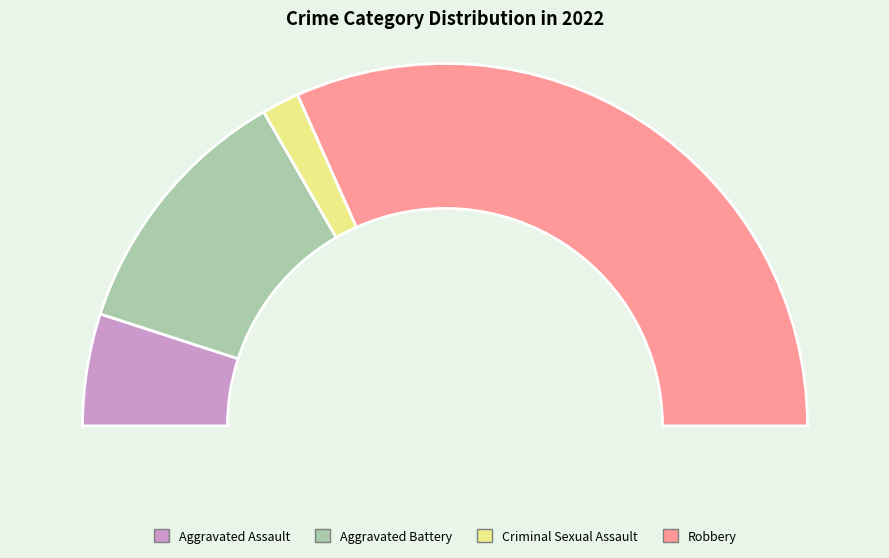

To the nearest percent, what is the average slice percentage?

25%